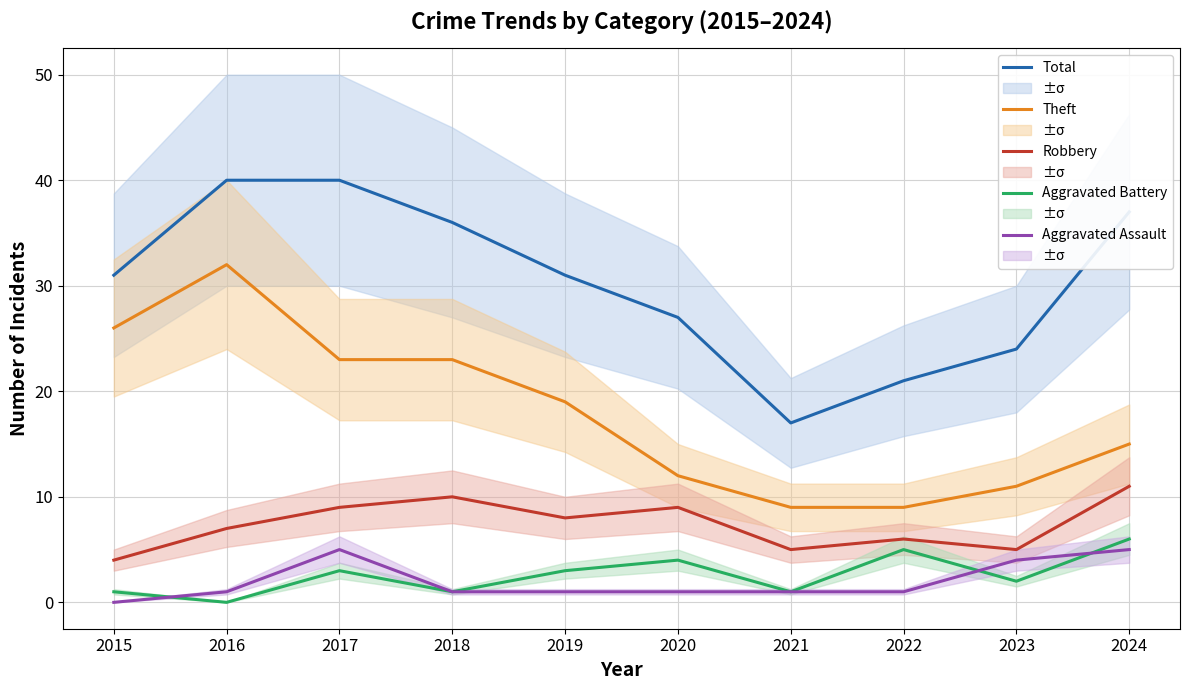

Which series changed the most between 2016 and 2023?

Theft